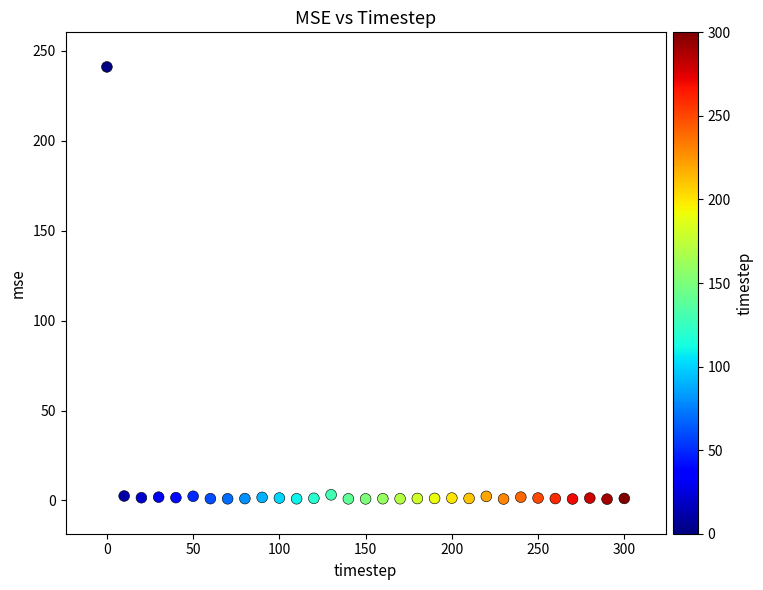

What is the range of Y values (max minus min)?

240.4